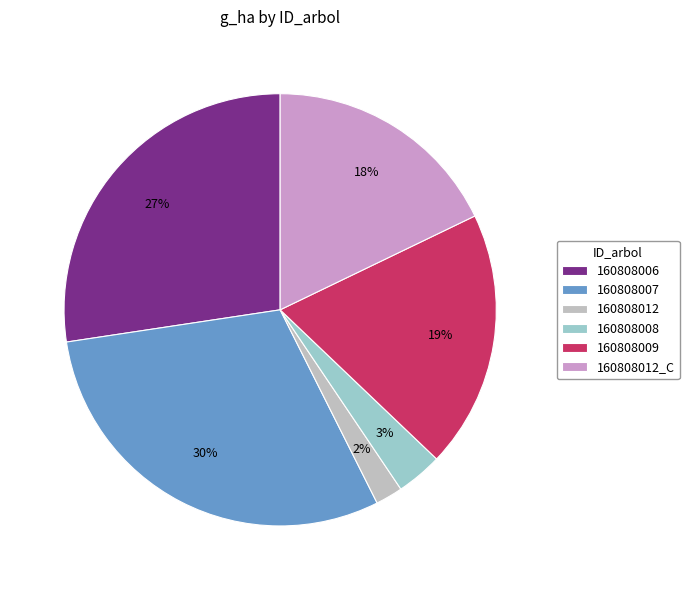

Is the sum of 160808012_C and 160808007 greater than half?

No